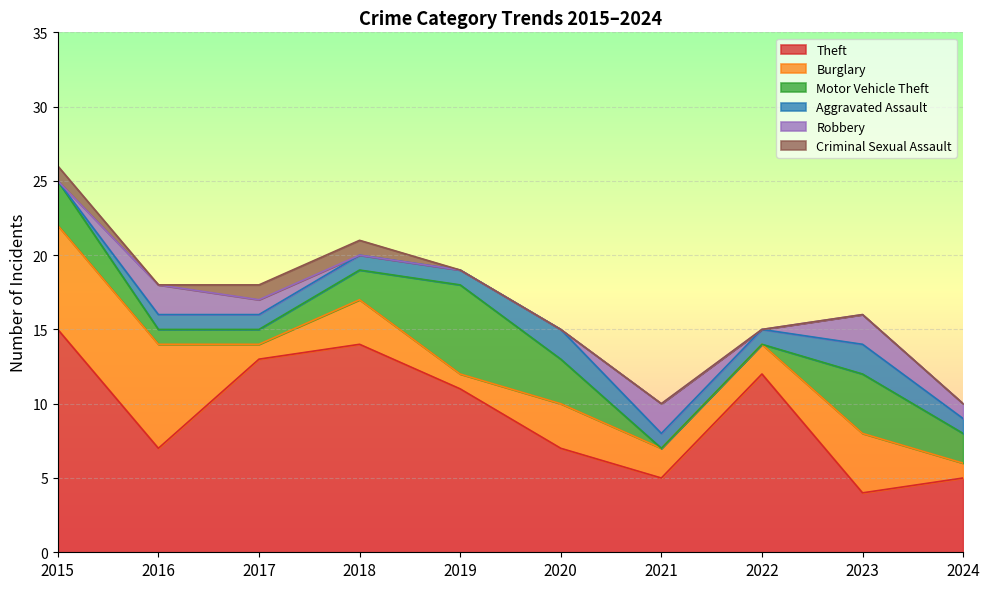

In Robbery, how many points are lower than both neighbors (excluding endpoints)?

1